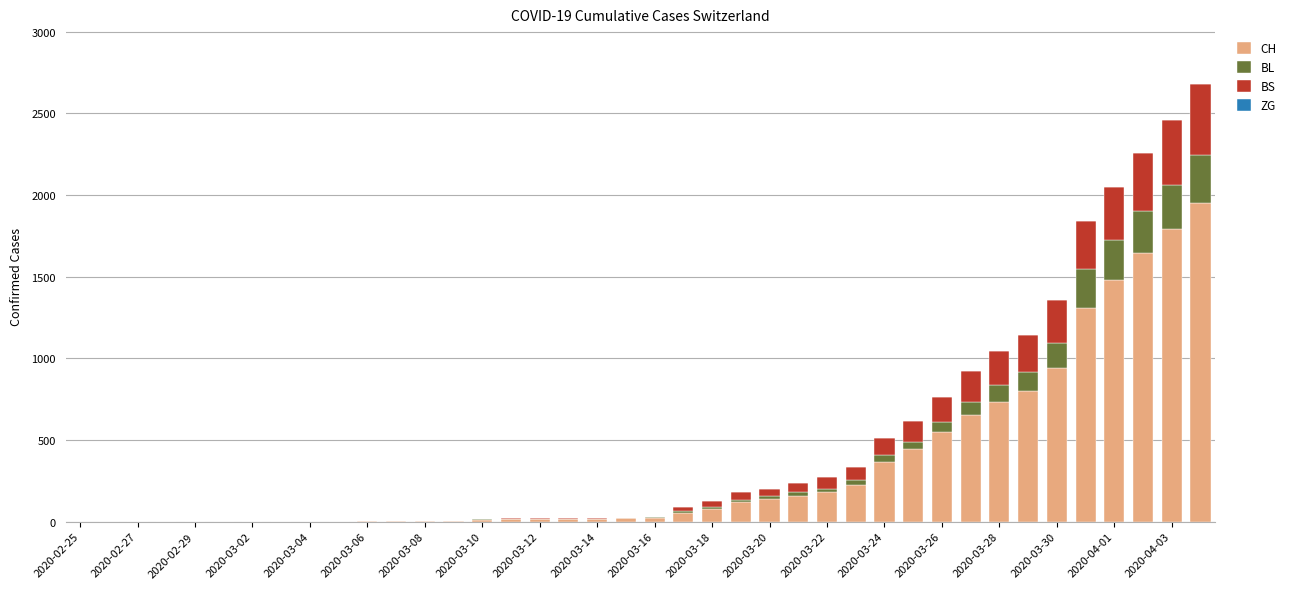

What is the highest value of the CH series?

1950